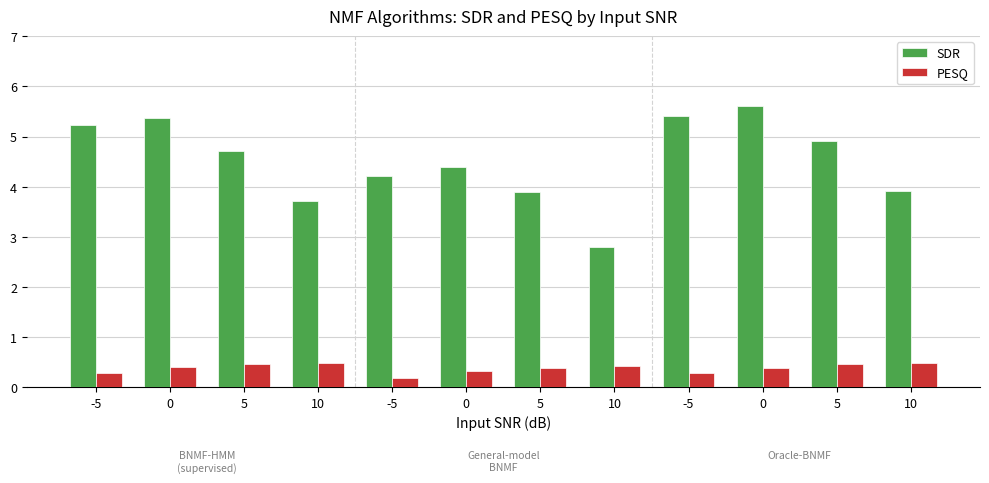

Count the number of categories in the chart.

12